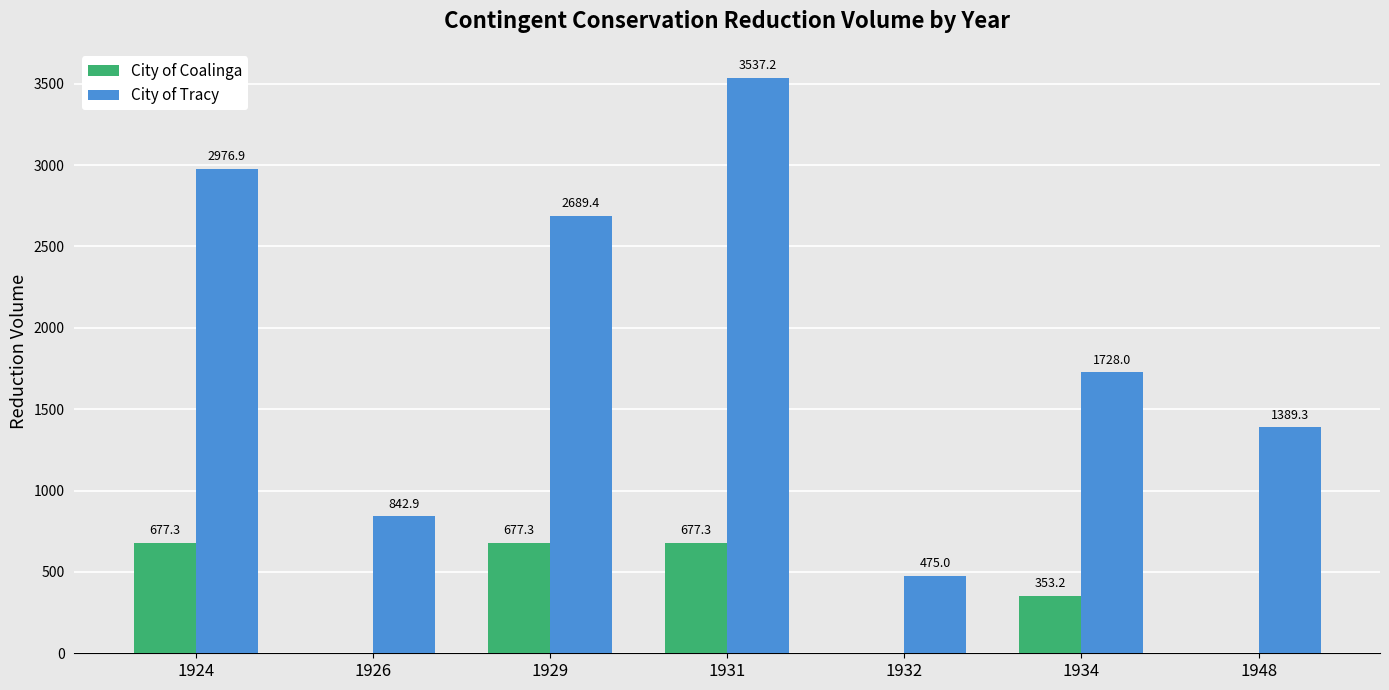

Is it true that City of Tracy equals 124.1 at 1932?

False